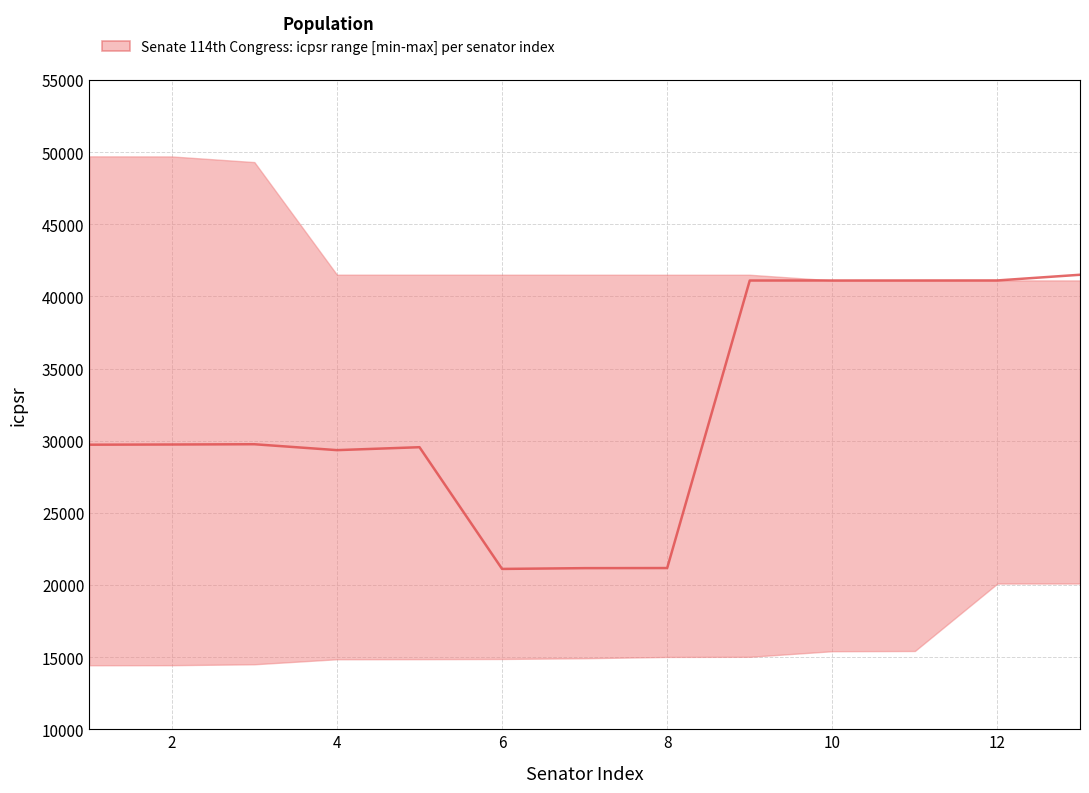

Which has a higher value, 2 or 8?

2